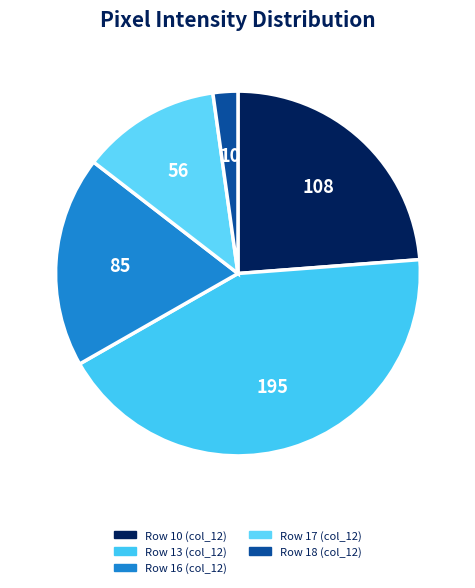

To the nearest percent, what is the difference between the largest and smallest slice percentages?

41%